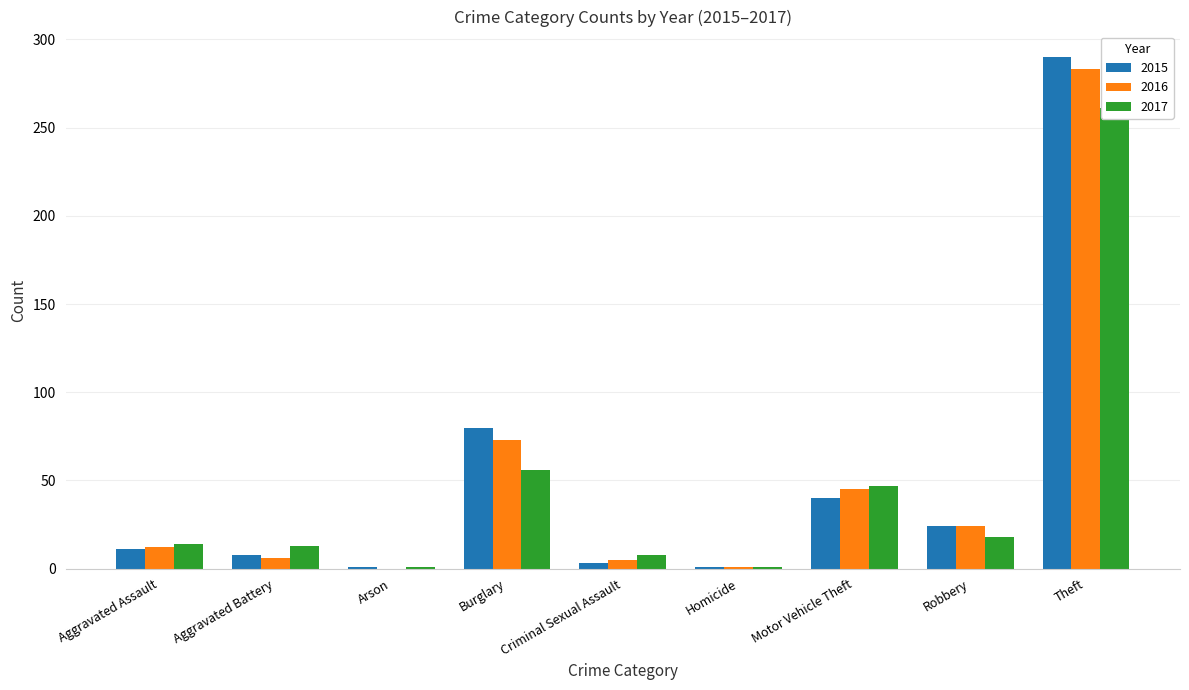

Reading right to left, what are all the values shown in this chart?

2015: 290	24	40	1	3	80	1	8	11
2016: 283	24	45	1	5	73	0	6	12
2017: 261	18	47	1	8	56	1	13	14